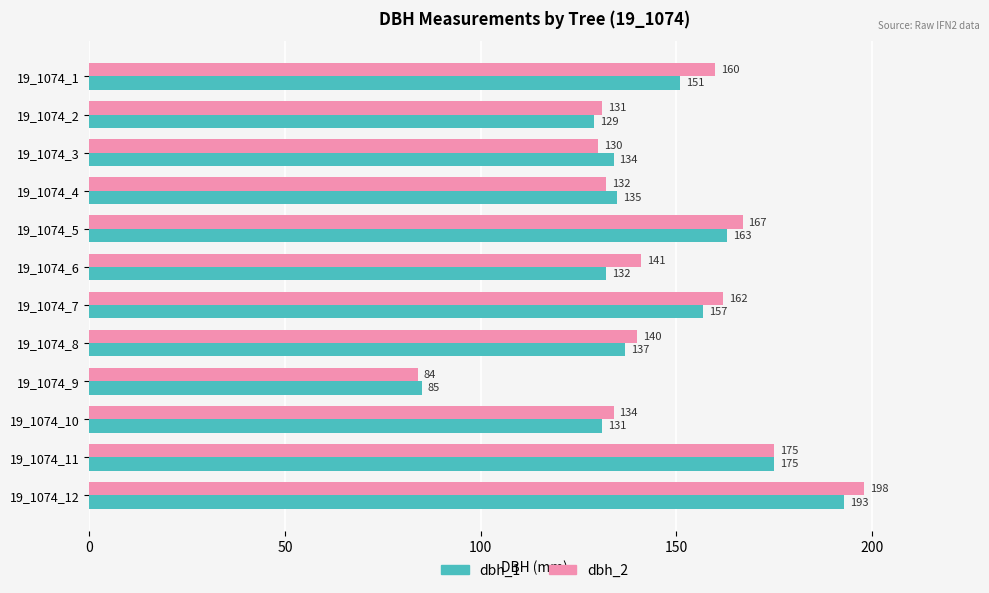

Which series has the largest range (max minus min)?

dbh_2